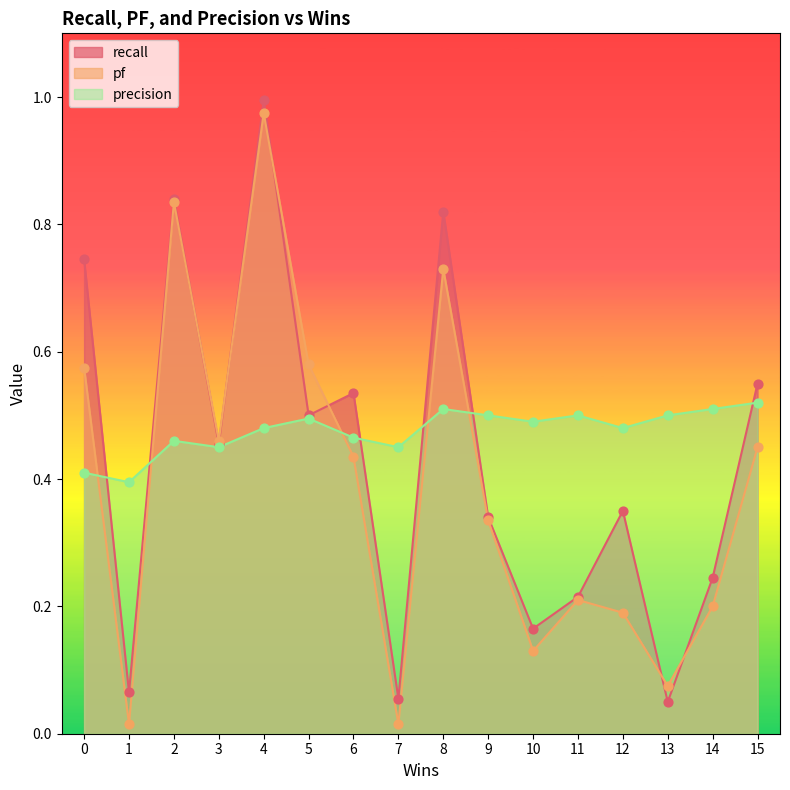

At which category is the sum across all series the highest?

4